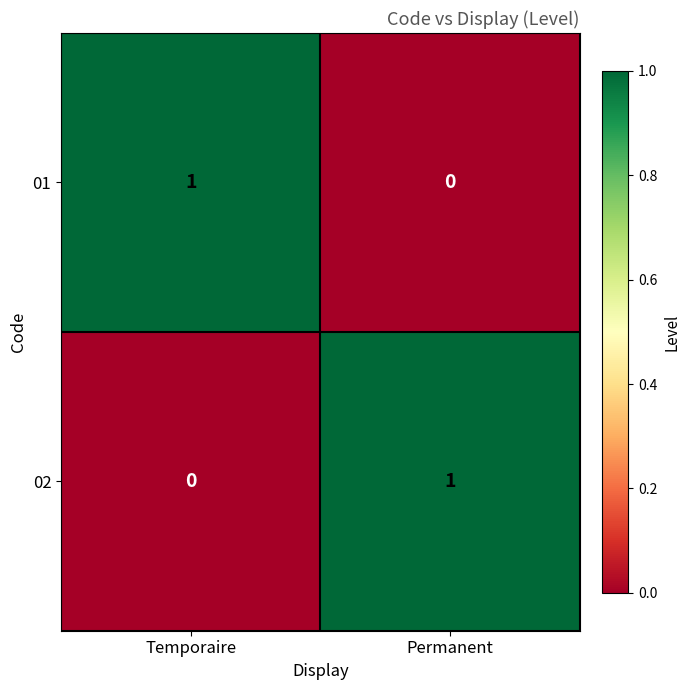

Reading left to right, extract all data points from this chart.

01: 1	0
02: 0	1